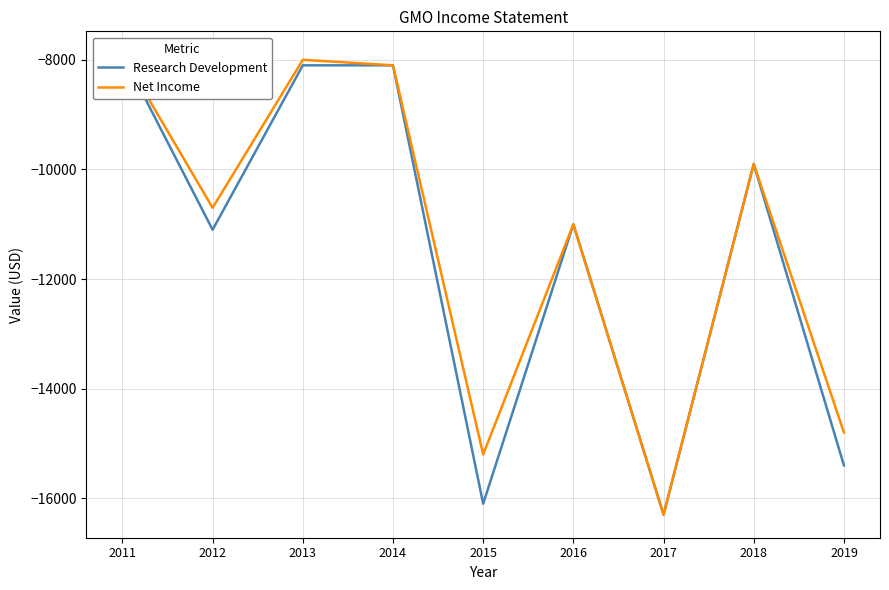

Reading left to right, list all the values displayed in this chart.

Research Development: 2011=-7900	2012=-11100	2013=-8100	2014=-8100	2015=-16100	2016=-11000	2017=-16300	2018=-9900	2019=-15400
Net Income: 2011=-7900	2012=-10700	2013=-8000	2014=-8100	2015=-15200	2016=-11000	2017=-16300	2018=-9900	2019=-14800